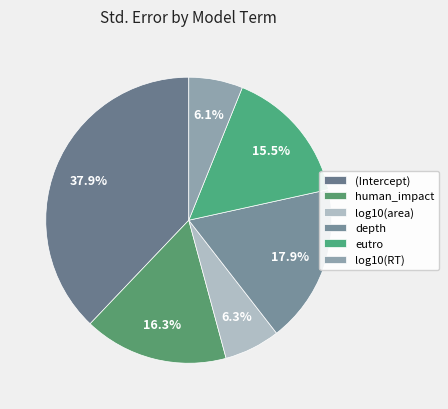

Is the sum of depth and (Intercept) greater than half?

Yes